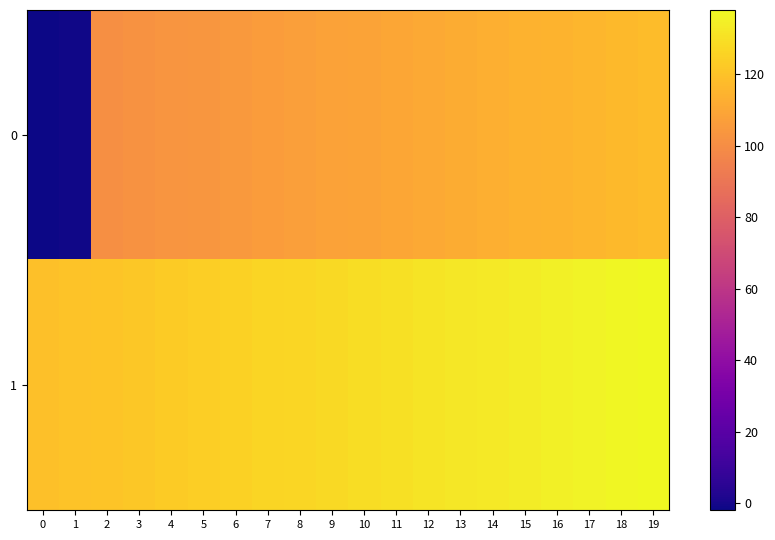

At how many categories does at least one series exceed 122?

16